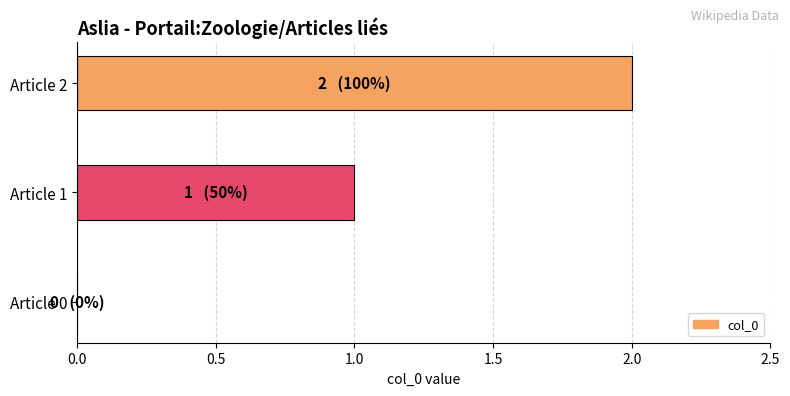

What is the change in value from Article 0 to Article 1?

+1